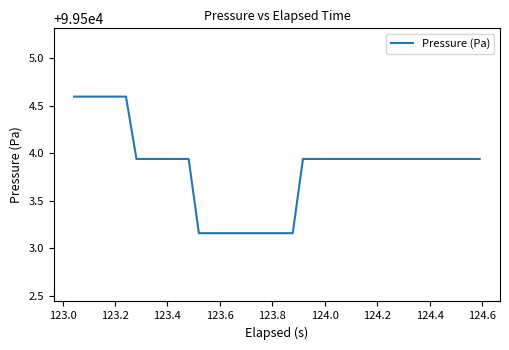

What is the difference between the maximum and minimum values?

1.4